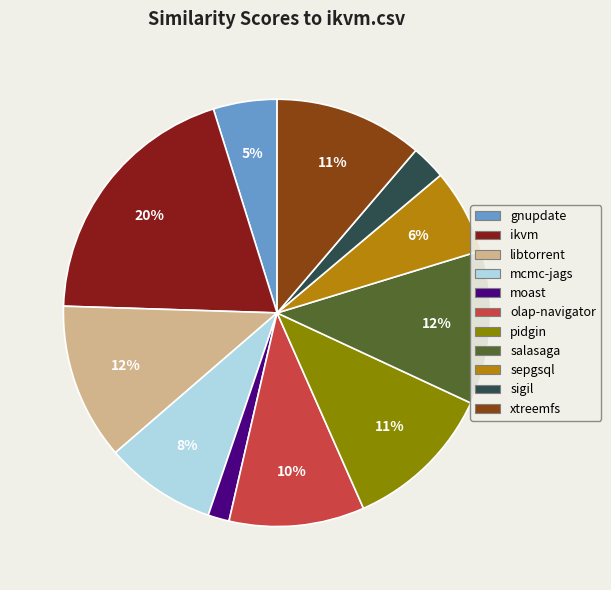

Is there any slice that represents more than half of the pie?

No